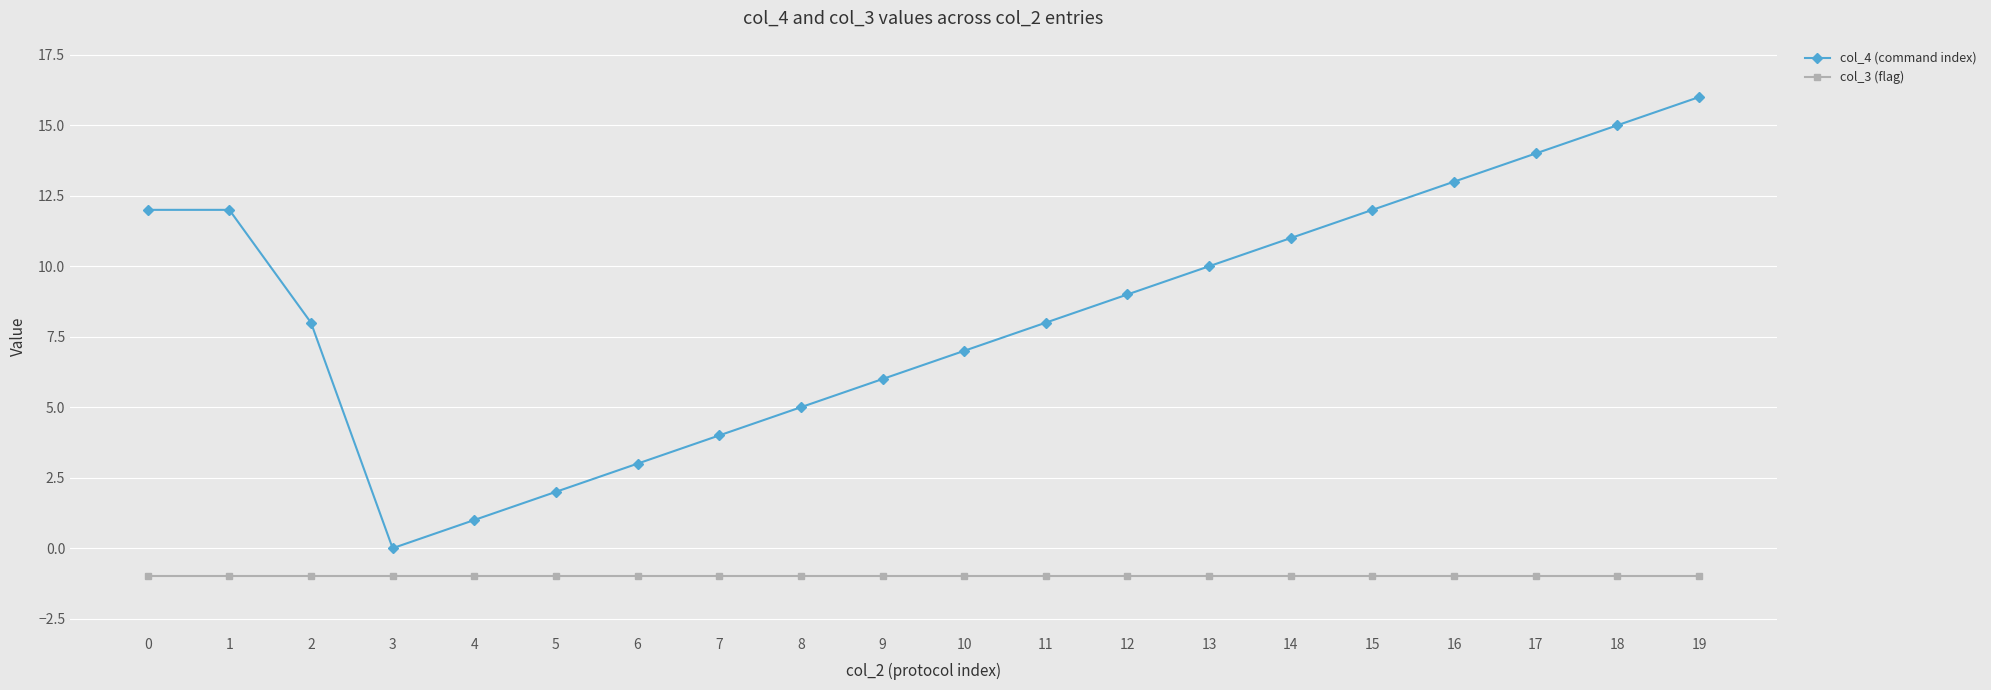

At which label does col_4 (command index) reach its minimum?

3